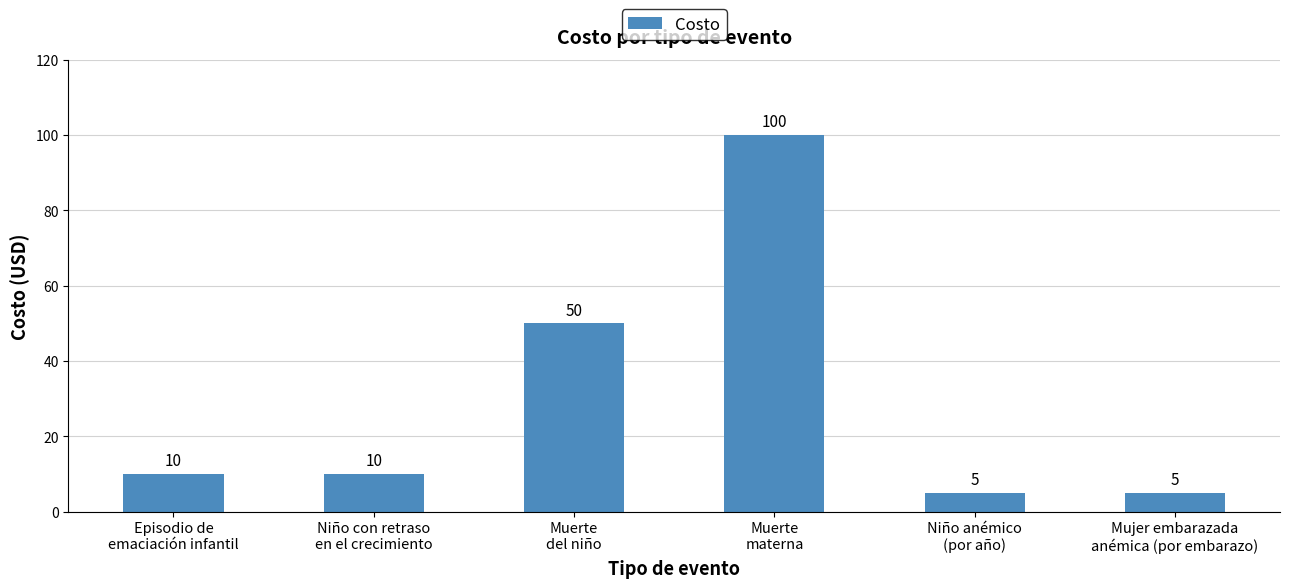

Between Muerte
materna and Muerte
del niño, which is larger?

Muerte
materna